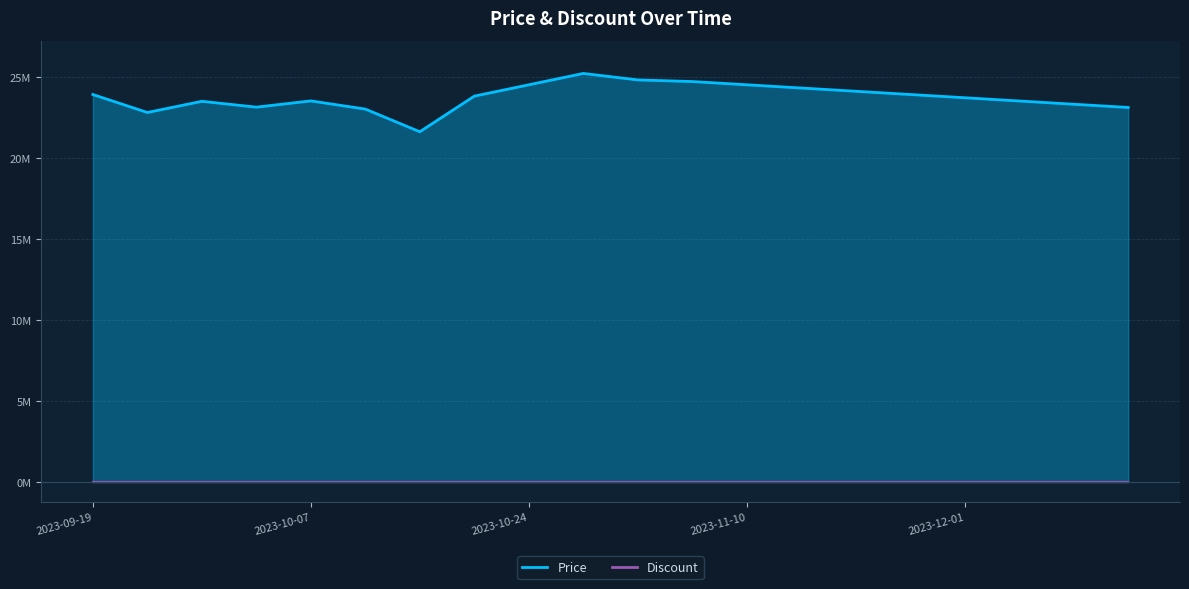

Approximately how many times larger is the value at 2023-12-05 compared to 2023-11-01?

0.9